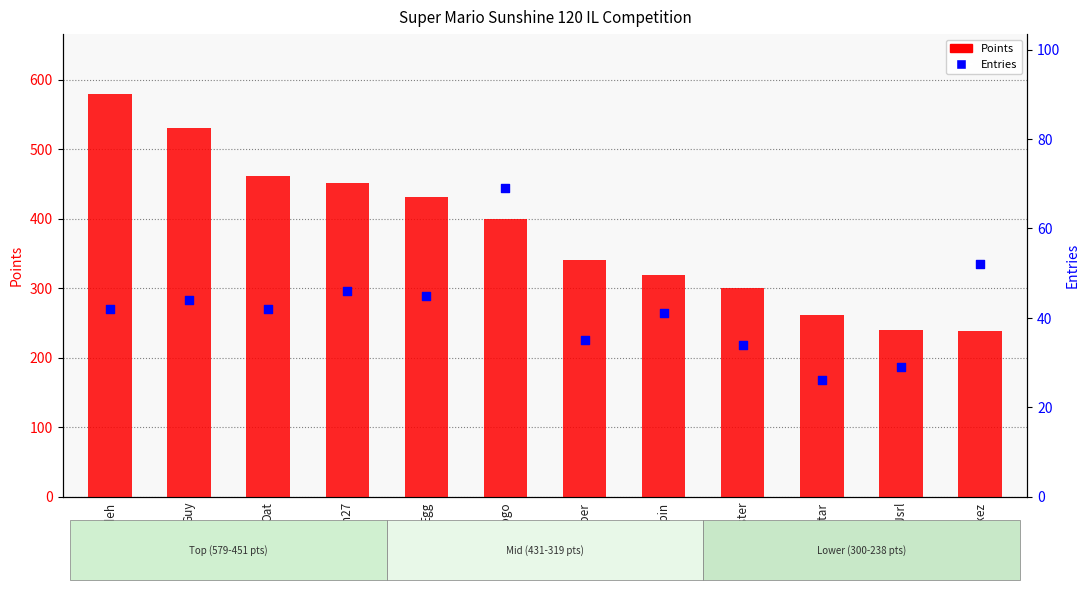

At which category is the sum across all series the highest?

Nindiddeh